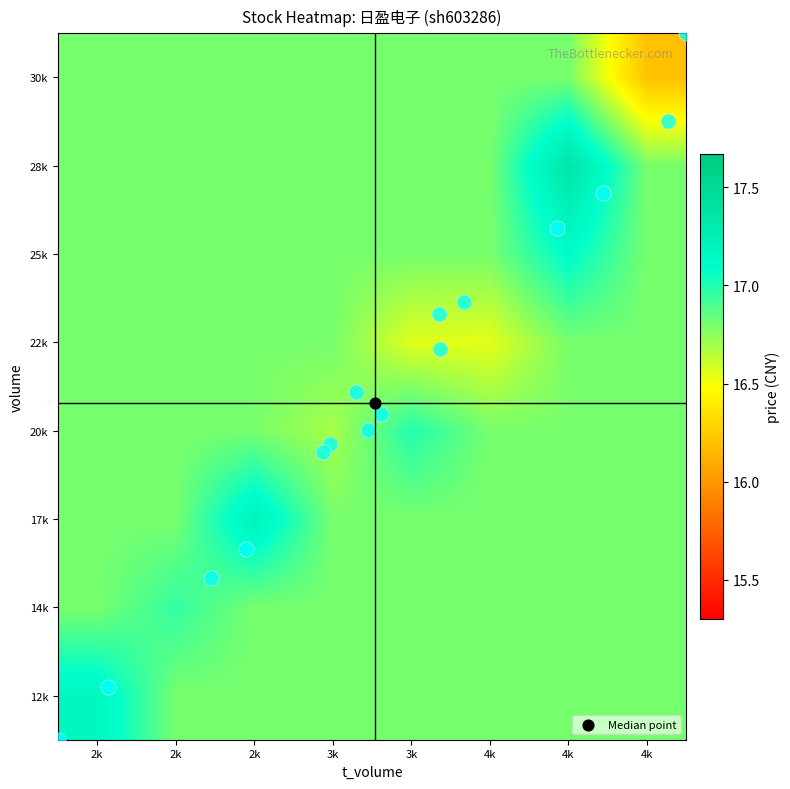

How many categories are shown in the chart?

8